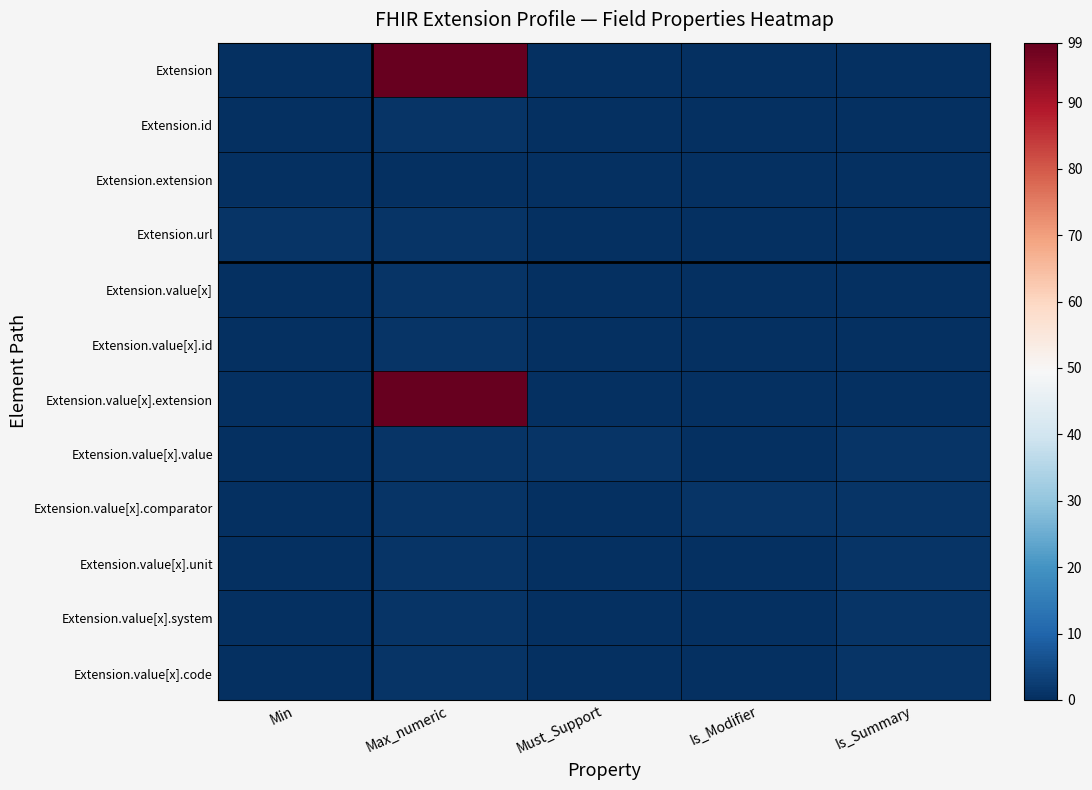

Reading left to right, transcribe all the data shown in this chart.

Extension: Min=0	Max_numeric=99	Must_Support=0	Is_Modifier=0	Is_Summary=0
Extension.id: Min=0	Max_numeric=1	Must_Support=0	Is_Modifier=0	Is_Summary=0
Extension.extension: Min=0	Max_numeric=0	Must_Support=0	Is_Modifier=0	Is_Summary=0
Extension.url: Min=1	Max_numeric=1	Must_Support=0	Is_Modifier=0	Is_Summary=0
Extension.value[x]: Min=0	Max_numeric=1	Must_Support=0	Is_Modifier=0	Is_Summary=0
Extension.value[x].id: Min=0	Max_numeric=1	Must_Support=0	Is_Modifier=0	Is_Summary=0
Extension.value[x].extension: Min=0	Max_numeric=99	Must_Support=0	Is_Modifier=0	Is_Summary=0
Extension.value[x].value: Min=0	Max_numeric=1	Must_Support=1	Is_Modifier=0	Is_Summary=1
Extension.value[x].comparator: Min=0	Max_numeric=1	Must_Support=0	Is_Modifier=1	Is_Summary=1
Extension.value[x].unit: Min=0	Max_numeric=1	Must_Support=0	Is_Modifier=0	Is_Summary=1
Extension.value[x].system: Min=0	Max_numeric=1	Must_Support=0	Is_Modifier=0	Is_Summary=1
Extension.value[x].code: Min=0	Max_numeric=1	Must_Support=0	Is_Modifier=0	Is_Summary=1